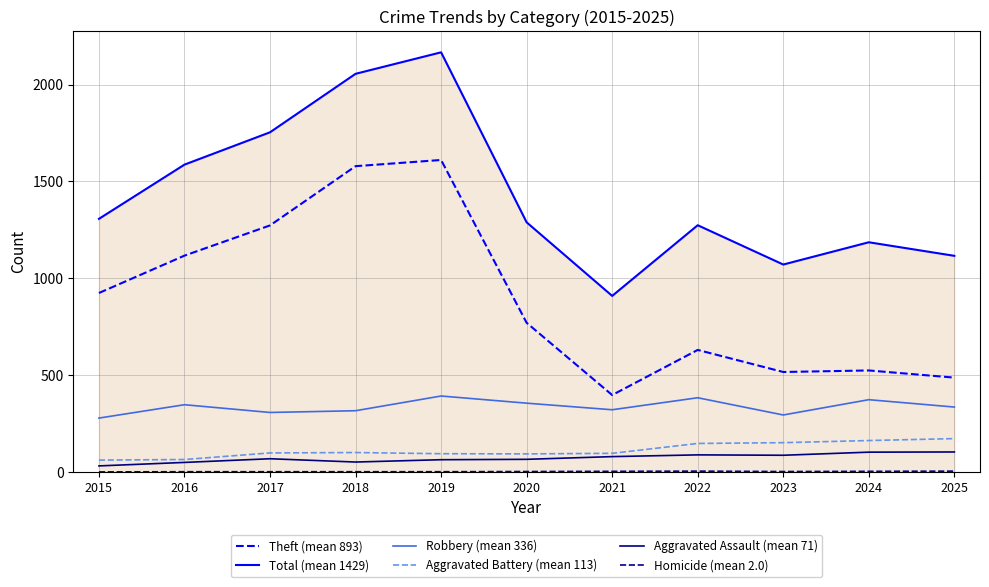

Is it true that Total (mean 1429) equals 352 at 2021?

False